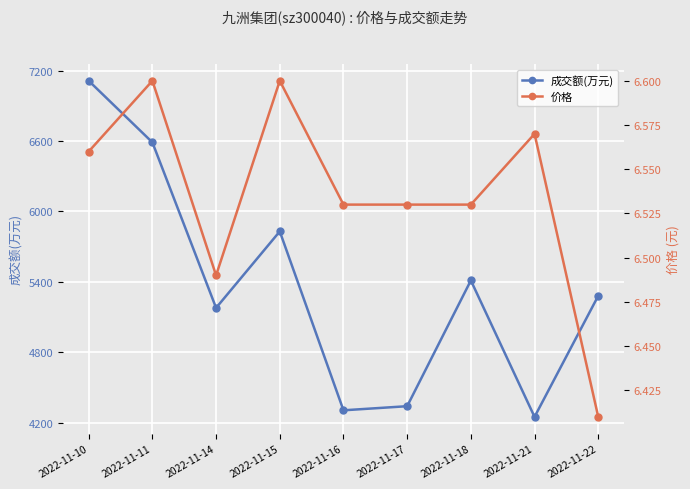

Which label corresponds to the largest value in the chart?

2022-11-10